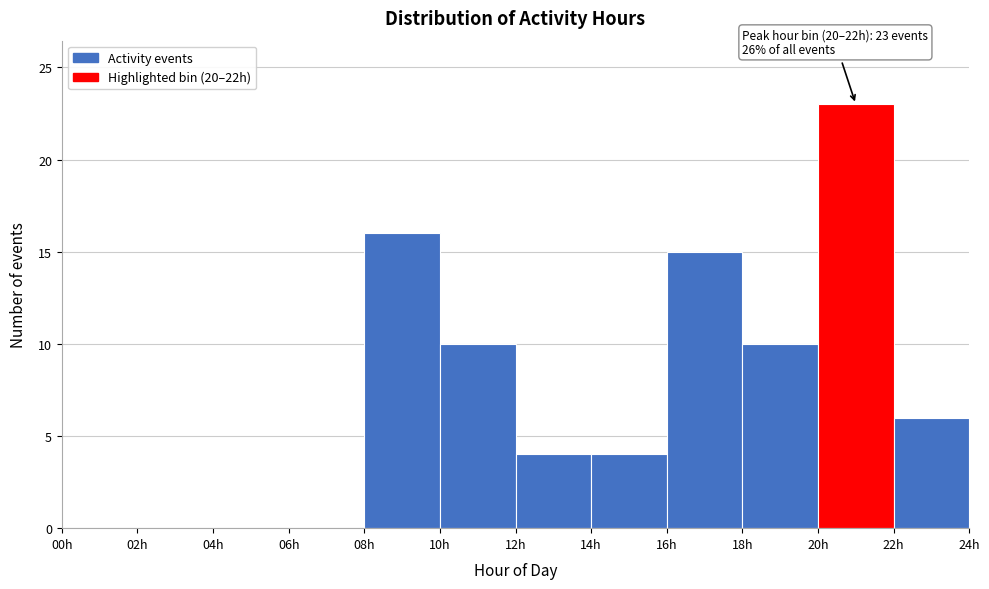

Over which range of the x-axis is the bar tallest?

20 to 22